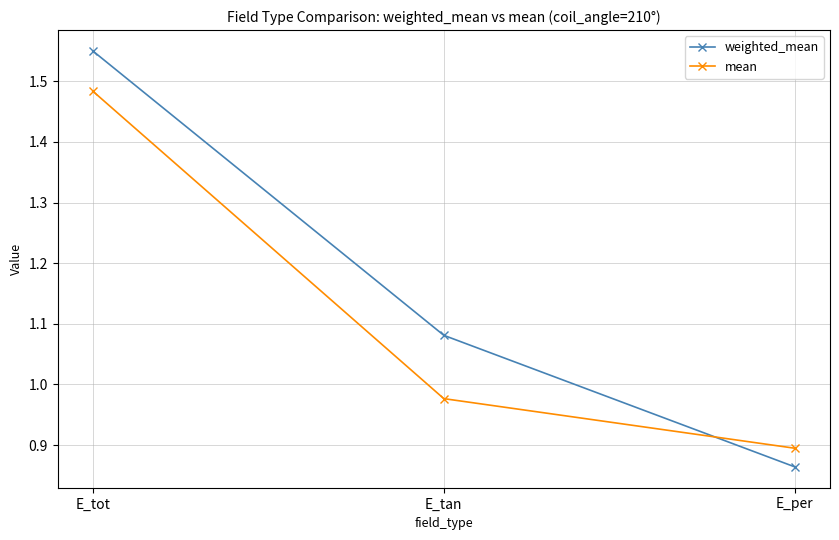

What is the label of the 1st point from the left?

E_tot